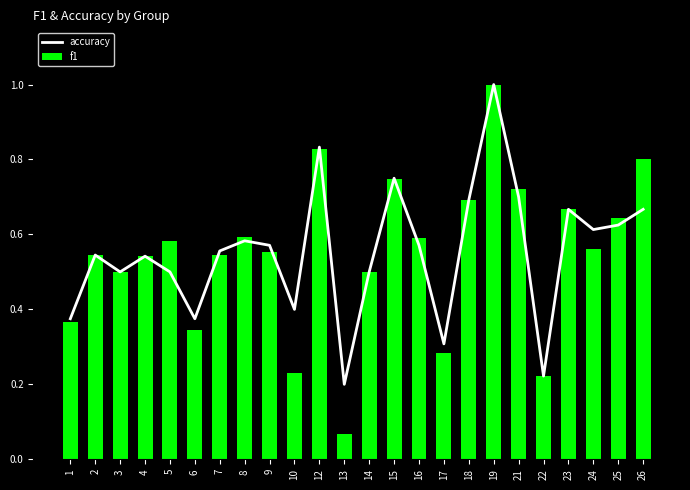

Is it true that accuracy equals 0.7 at 21?

True